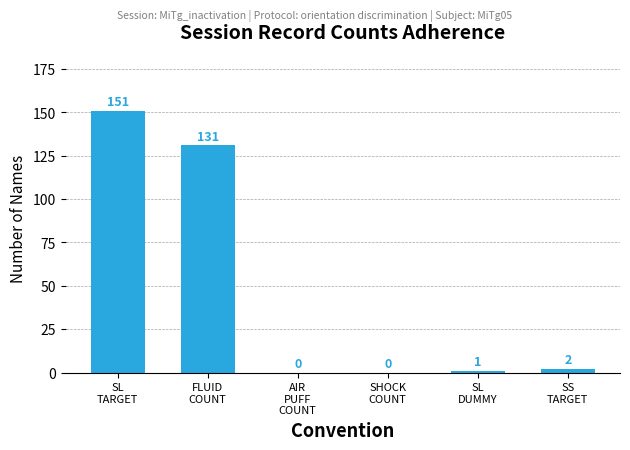

What is the change in value from SL
TARGET to SS
TARGET?

-149